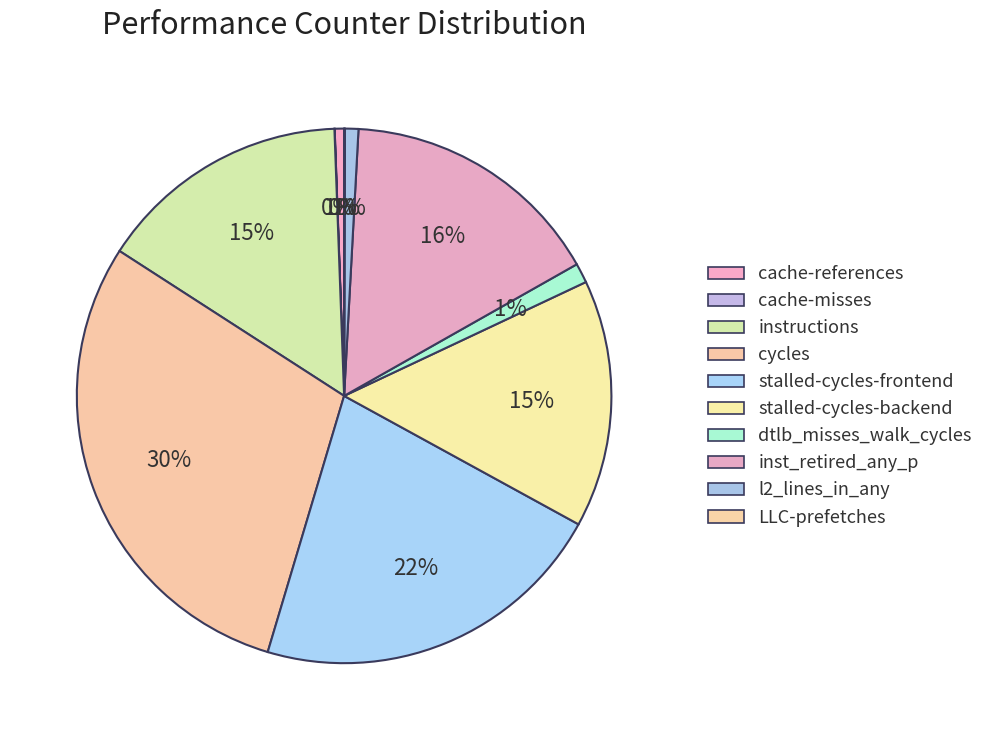

To the nearest percent, what is the difference between the instructions and cycles slice percentages?

14%